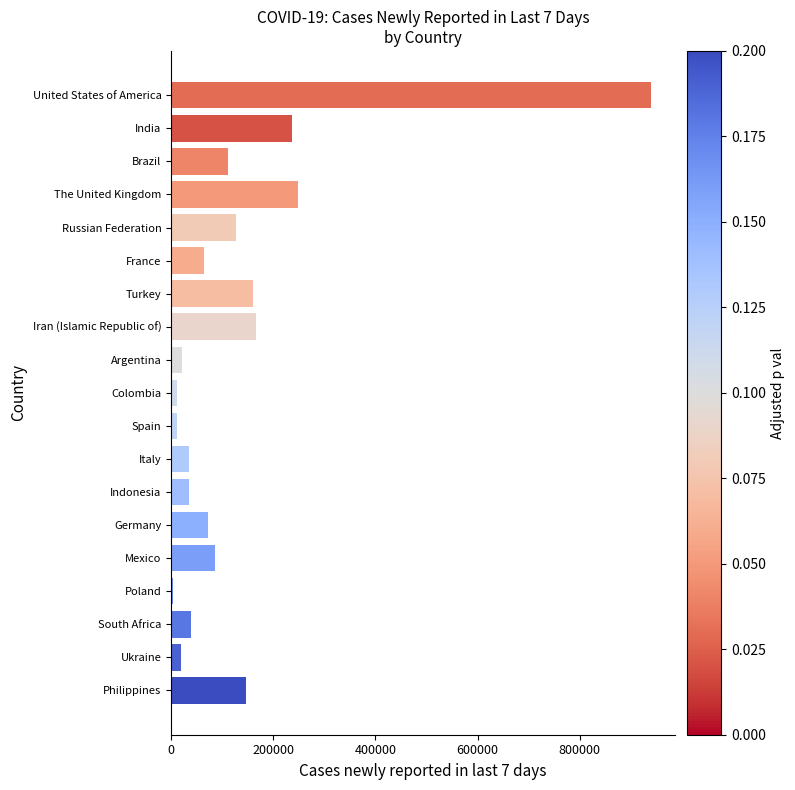

How many bars are there in total?

19